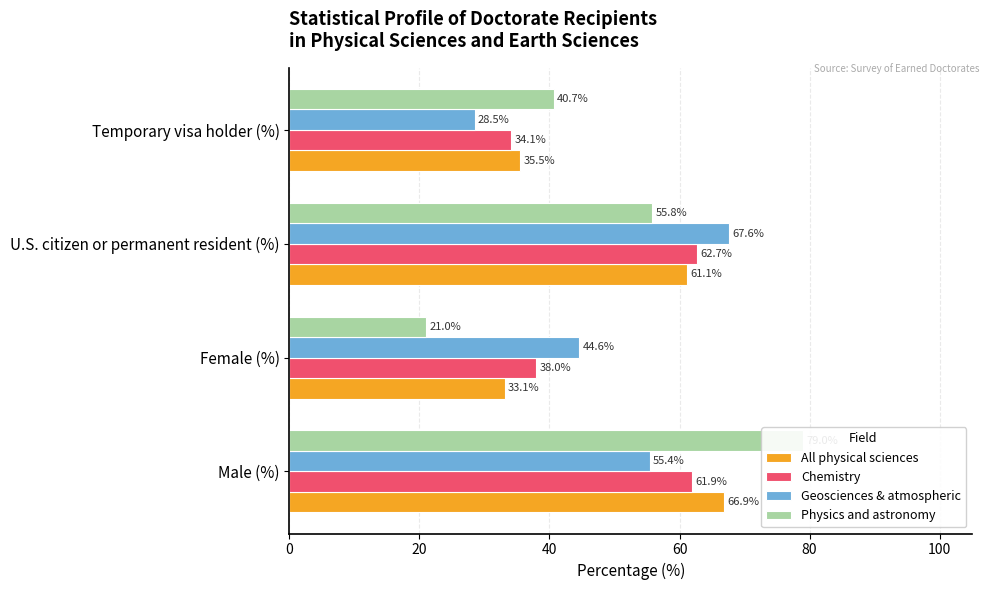

Reading left to right, list all the values displayed in this chart.

All physical sciences: 66.9	33.1	61.1	35.5
Chemistry: 61.9	38.0	62.7	34.1
Geosciences & atmospheric: 55.4	44.6	67.6	28.5
Physics and astronomy: 79.0	21.0	55.8	40.7